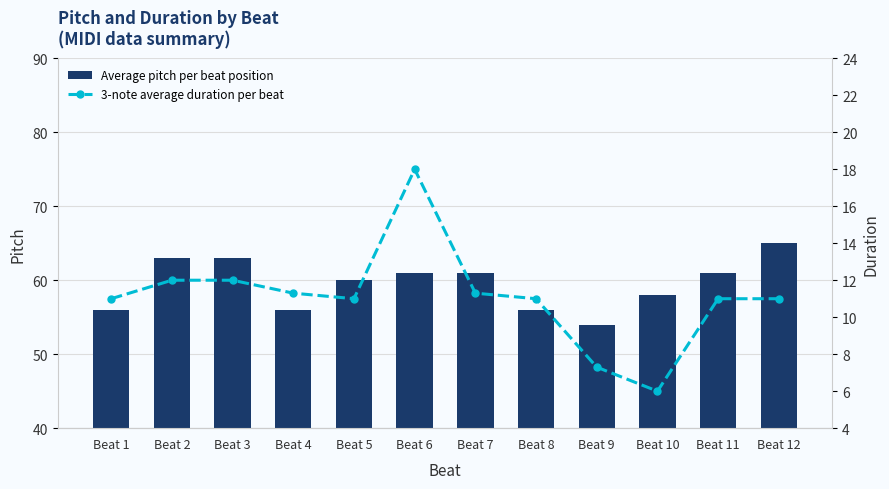

How many distinct data groups are displayed?

2